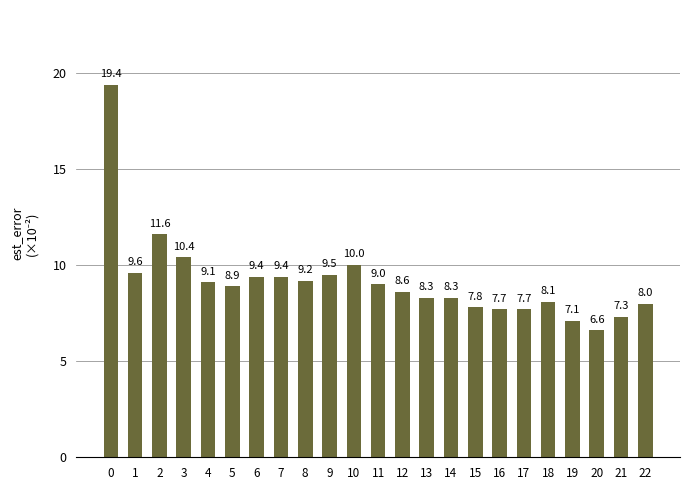

What is the change in value from 8 to 22?

-1.2